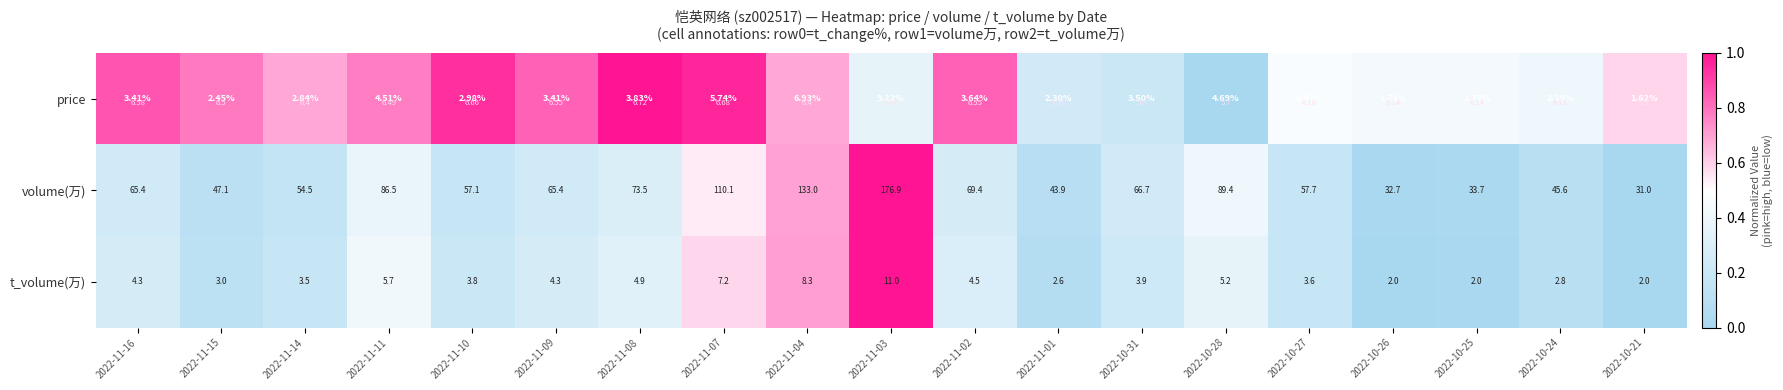

How many values in volume(万) are above zero?

18